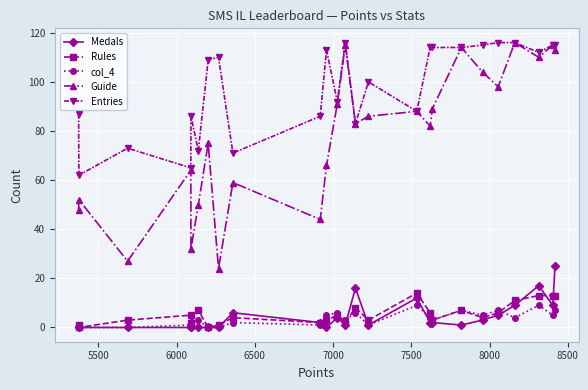

Which series has the largest range (max minus min)?

Guide